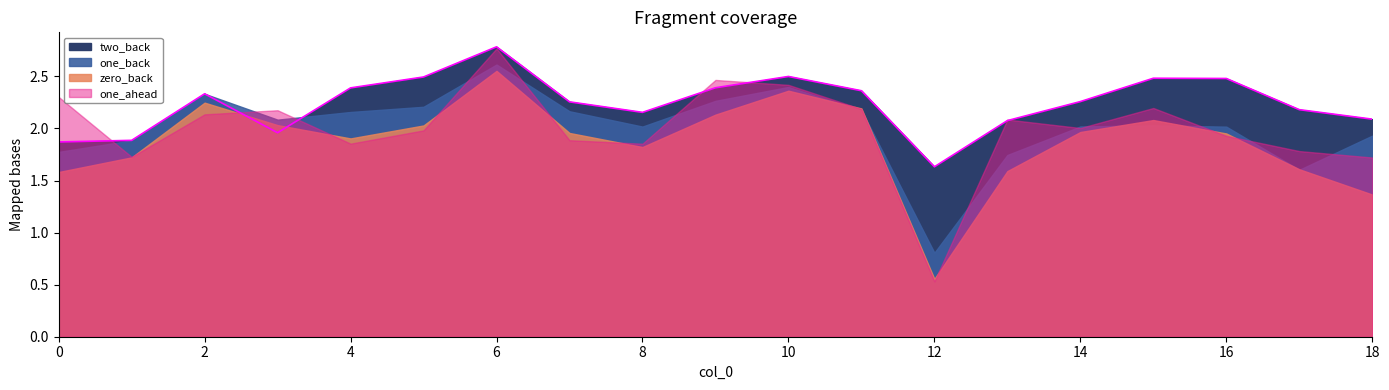

What is the difference between the second highest and second lowest values in the one_back series?

0.8